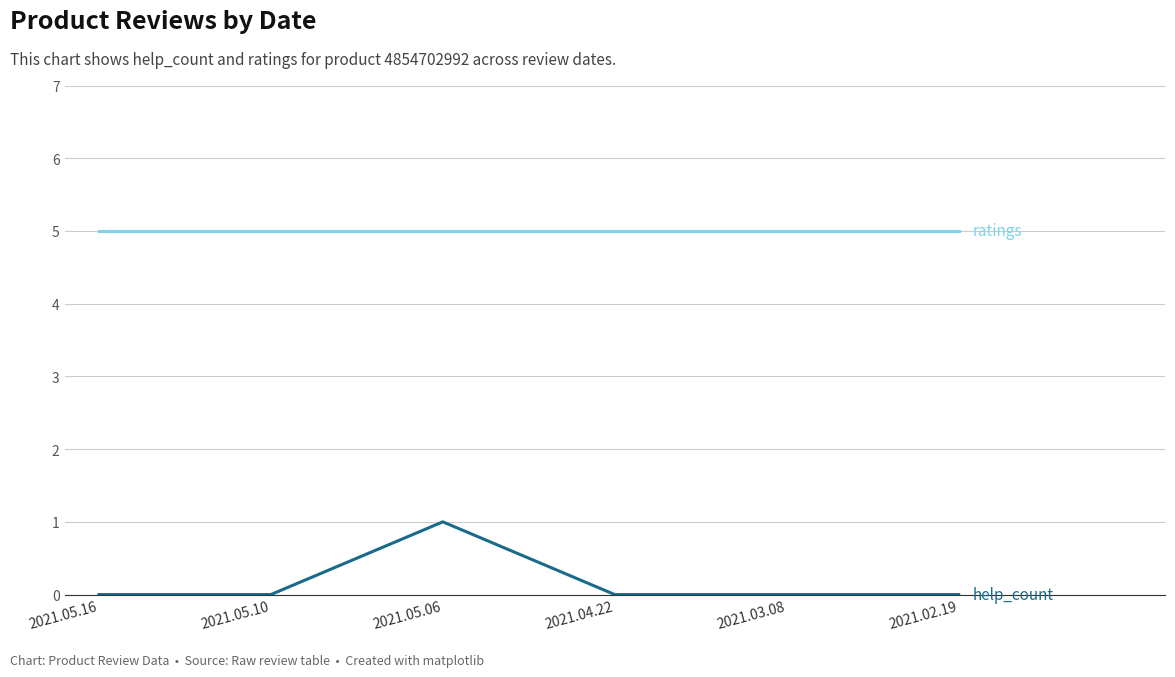

What is the greatest value displayed?

5